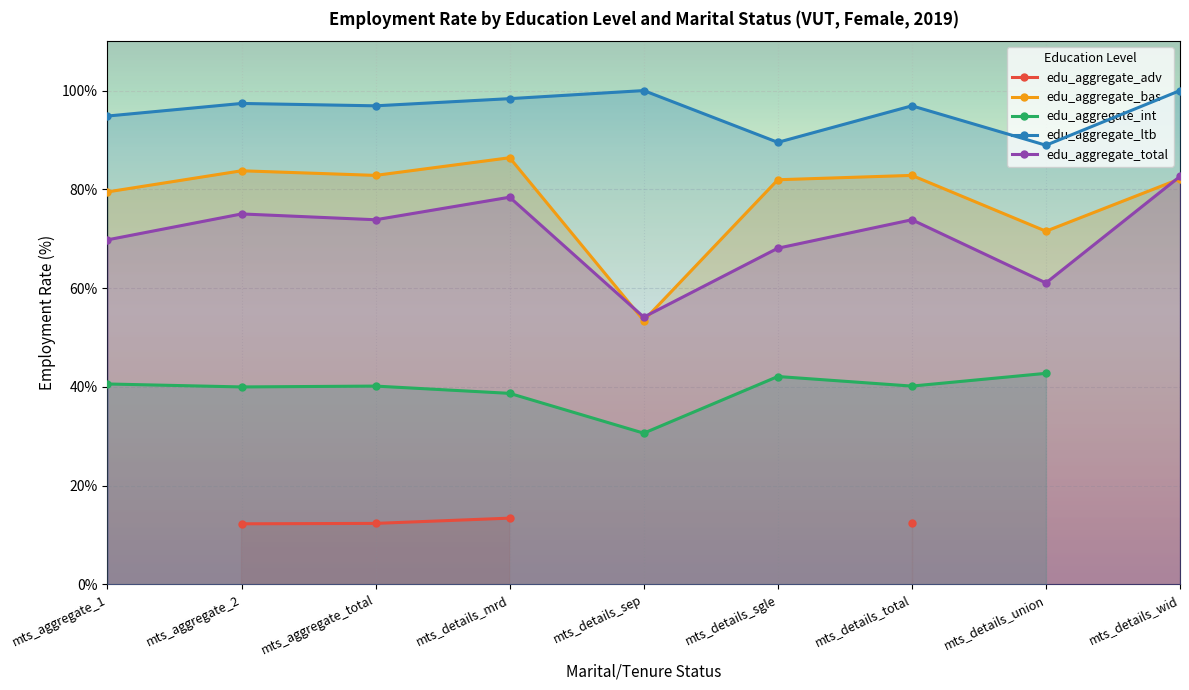

Is it true that edu_aggregate_int equals 40.2 at mts_details_total?

True